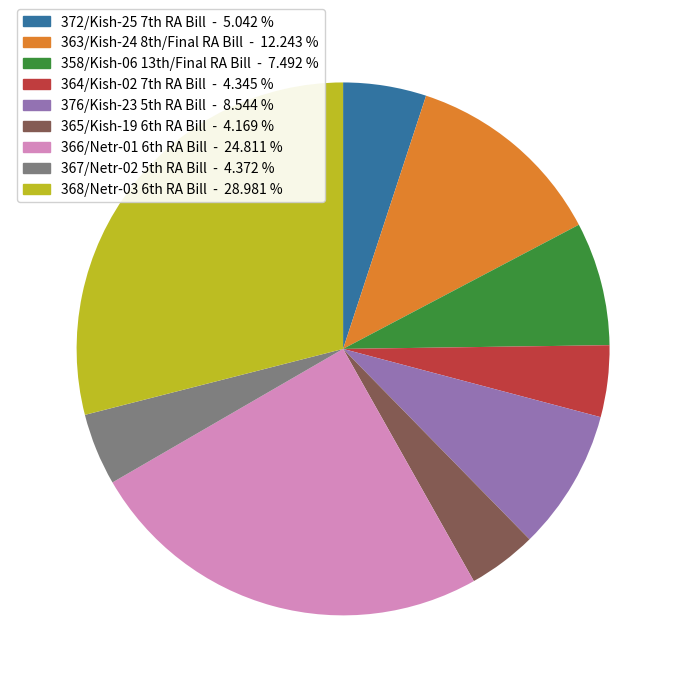

Count the number of slices in the pie.

9